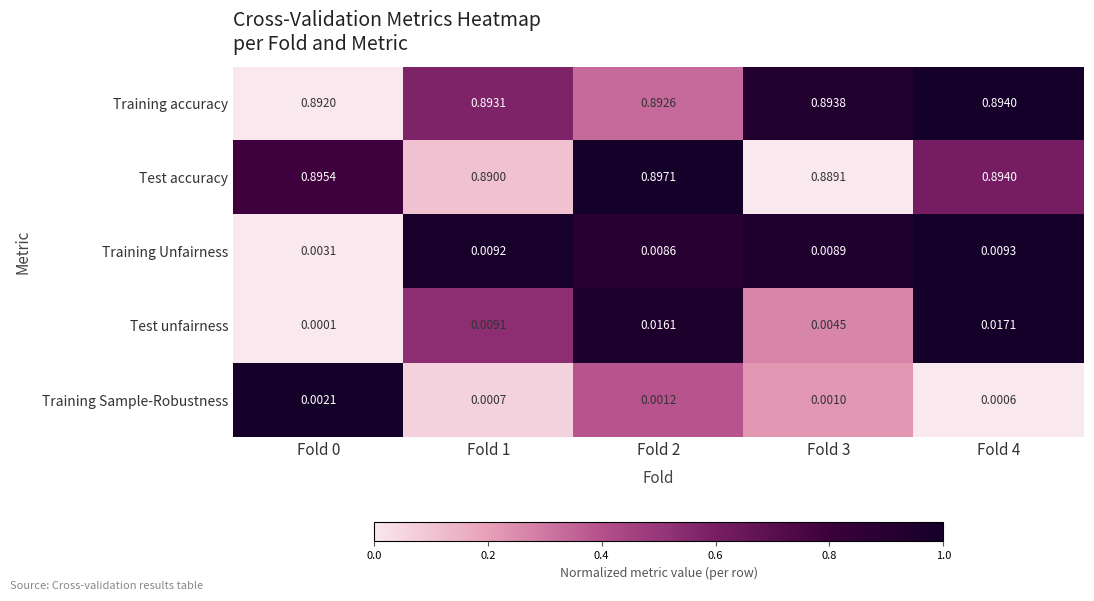

At how many categories does at least one series exceed 0?

5